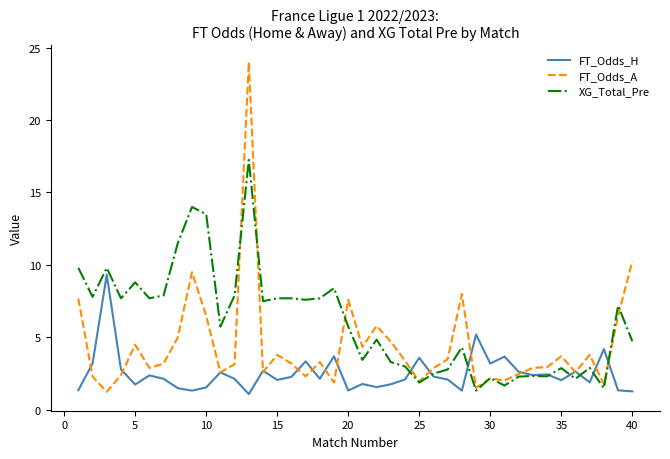

Which series has the widest spread of values?

FT_Odds_A